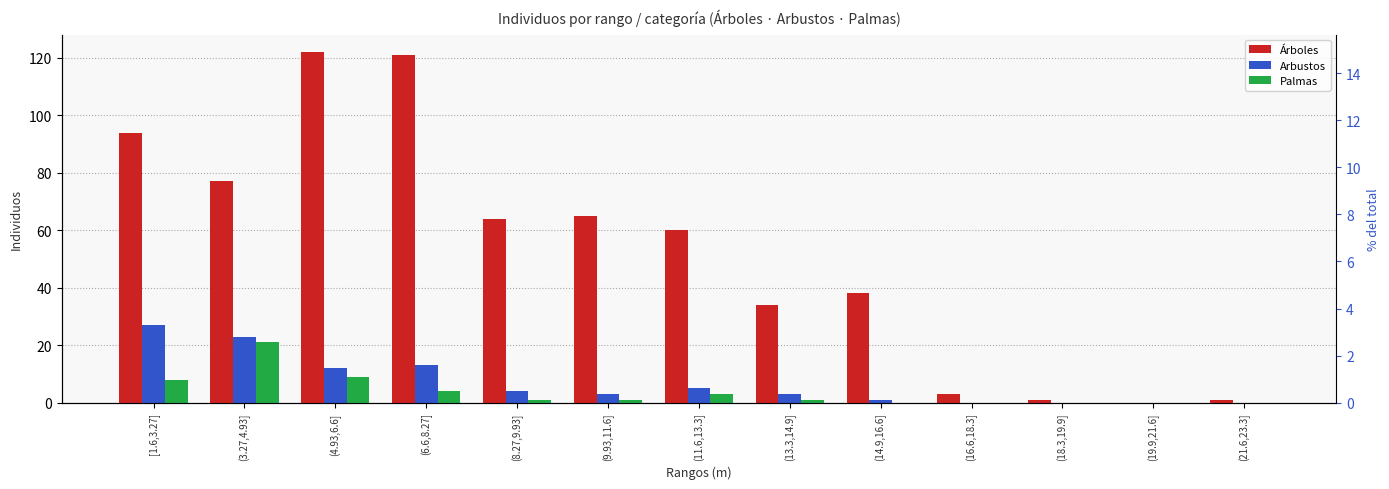

What is the sum of the Arbustos values at (21.6,23.3] and (4.93,6.6]?

12